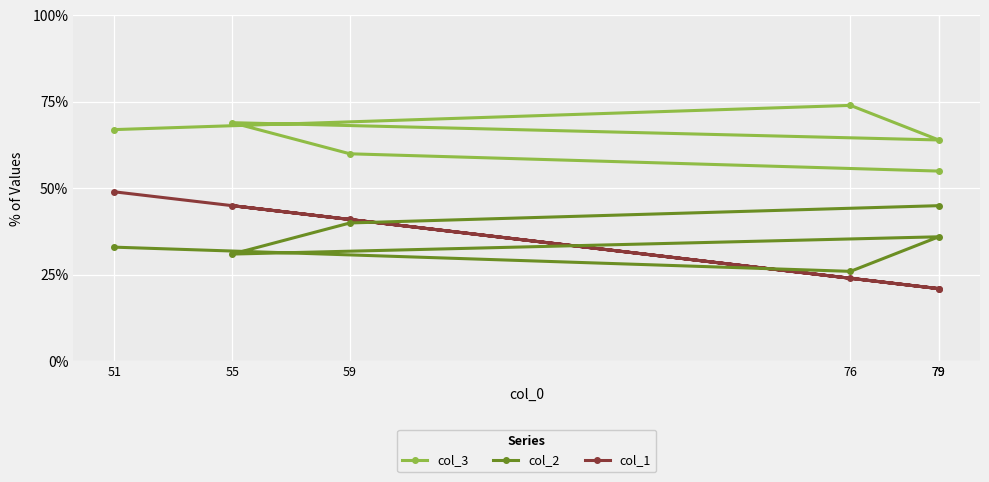

True or false: col_2 and col_1 intersect in this chart.

True